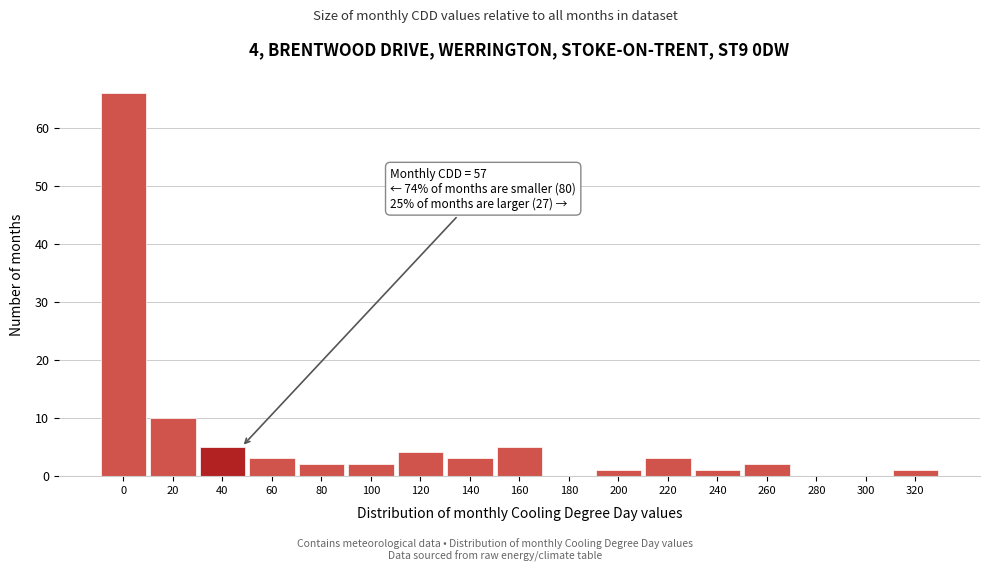

Reading right to left, list all the values displayed in this chart.

320=1	300=0	280=0	260=2	240=1	220=3	200=1	180=0	160=5	140=3	120=4	100=2	80=2	60=3	40=5	20=10	0=66